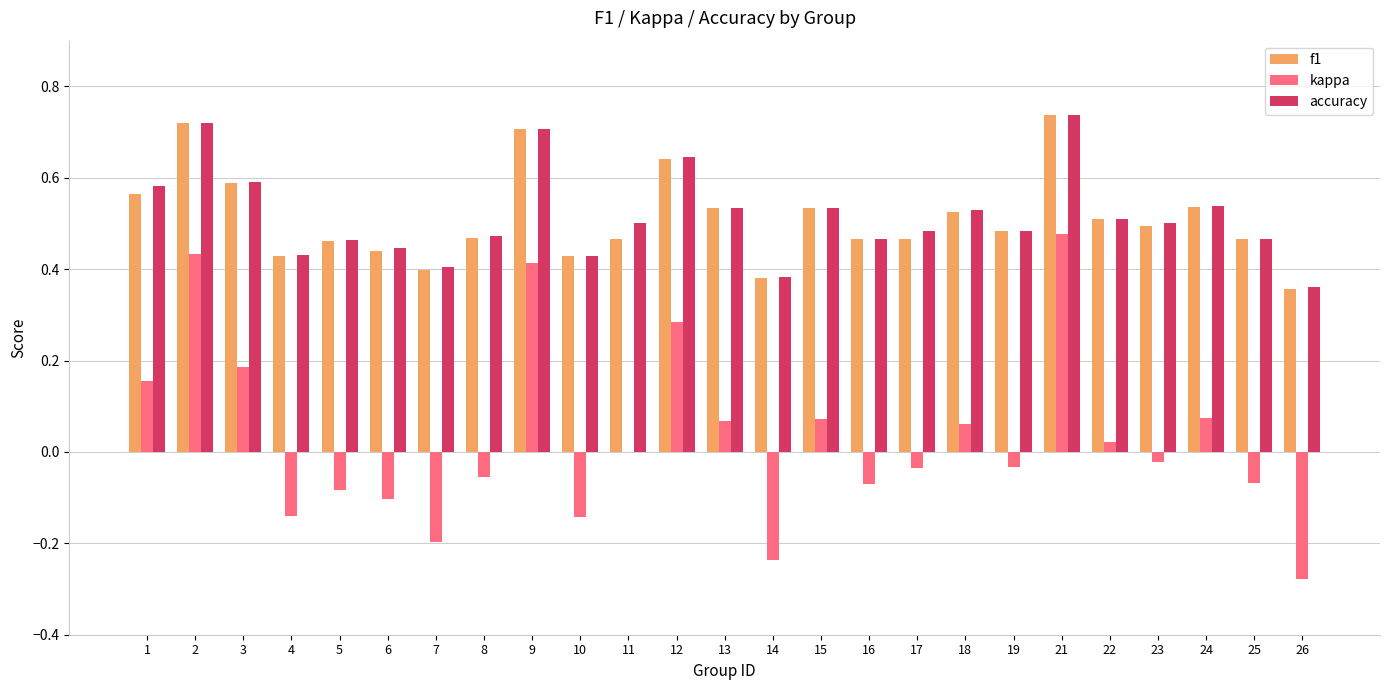

Which series changed the most between 5 and 13?

kappa